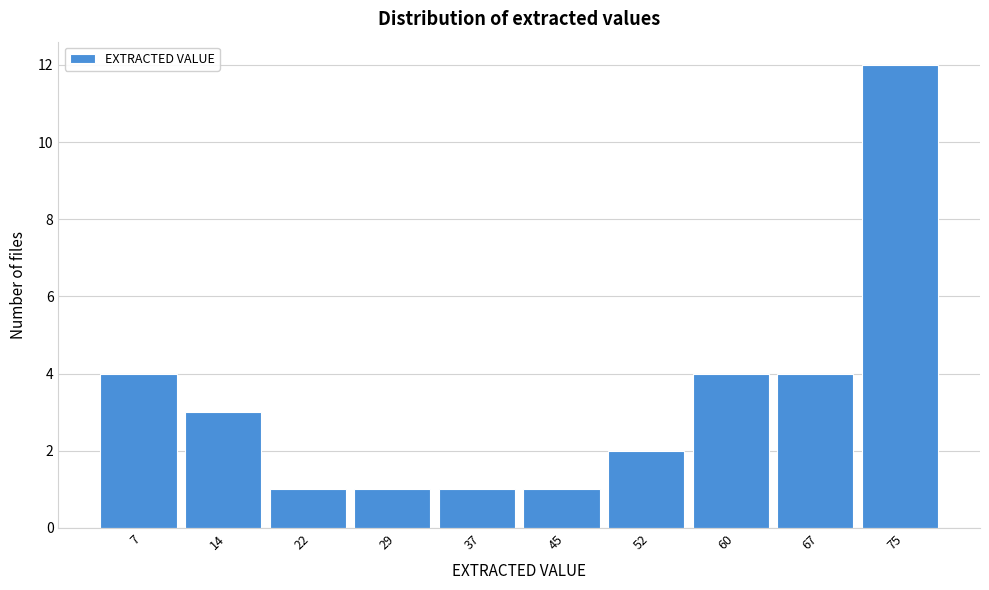

Reading left to right, what are all the values shown in this chart?

4	3	1	1	1	1	2	4	4	12